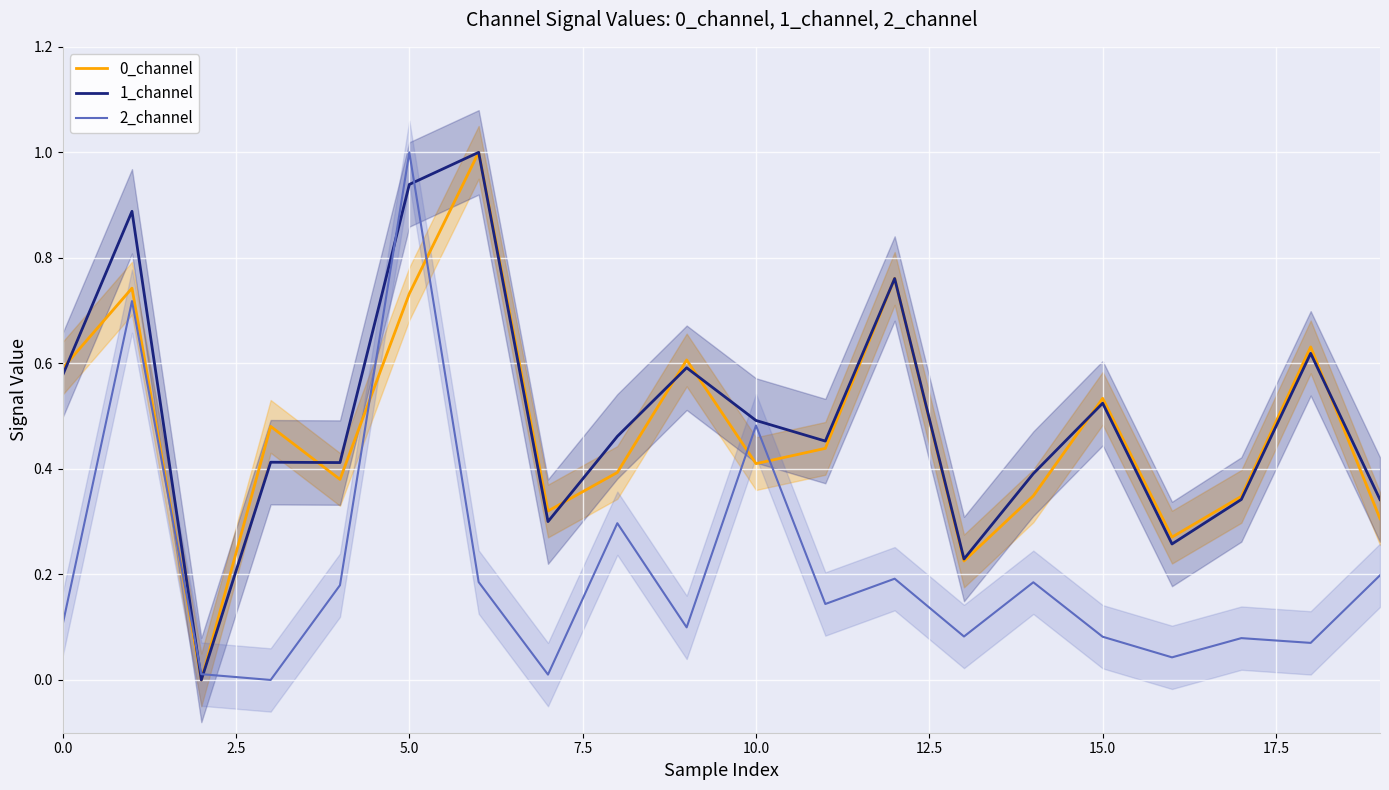

How many interior local peaks does the 1_channel series have?

7